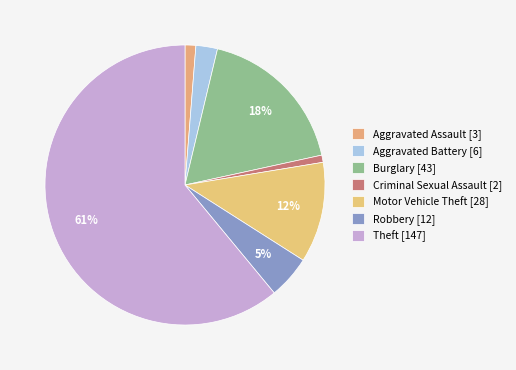

How many slices are in this pie chart?

7